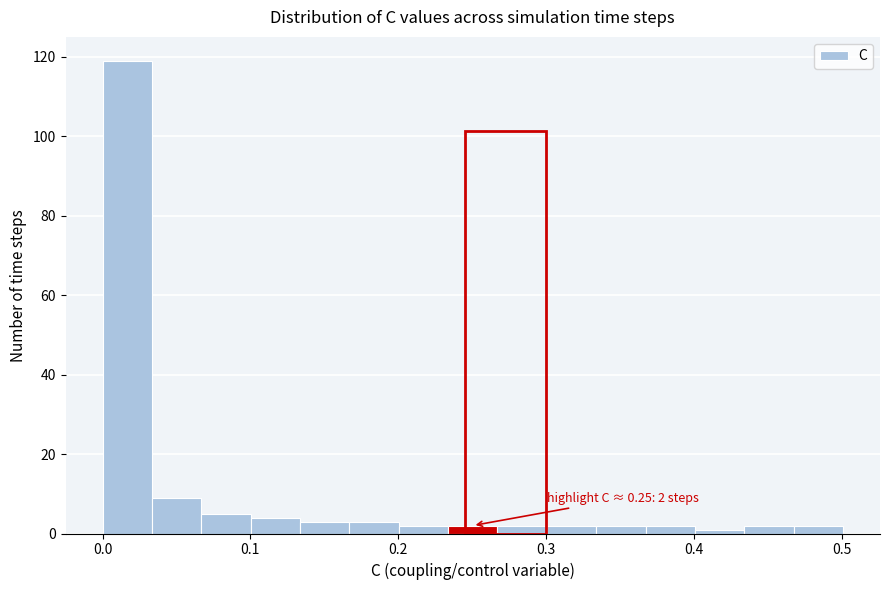

Around what value on the x-axis is the tallest bar? Give the approximate position of its centre, as read against the axis.

0.02